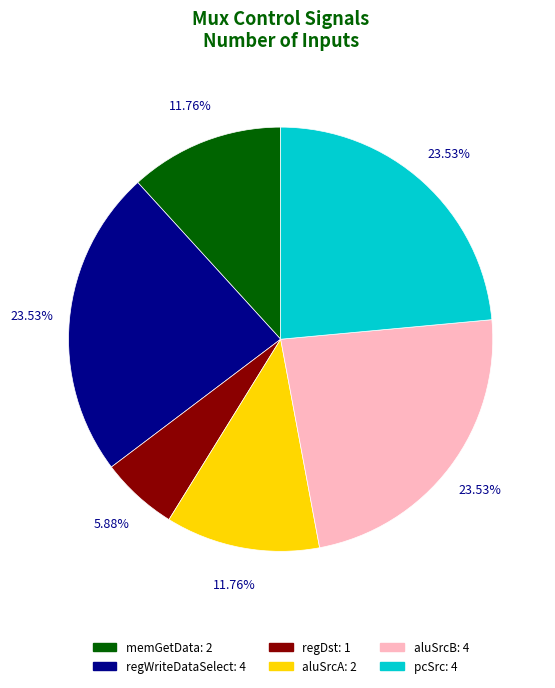

True or false: aluSrcA accounts for 12% of the total.

True